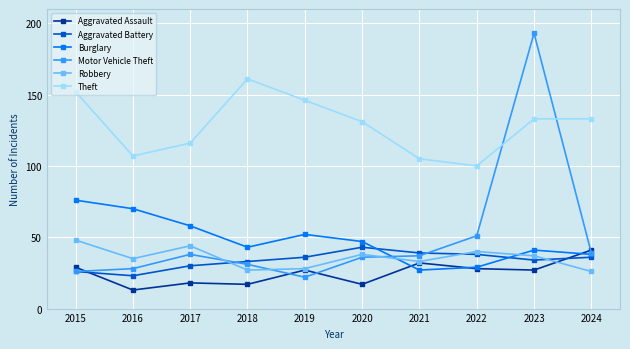

Which series has the largest total across all categories?

Theft